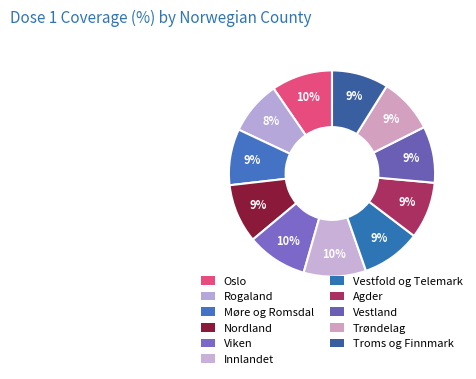

To the nearest percent, what is the combined percentage of Vestland and Nordland?

18%